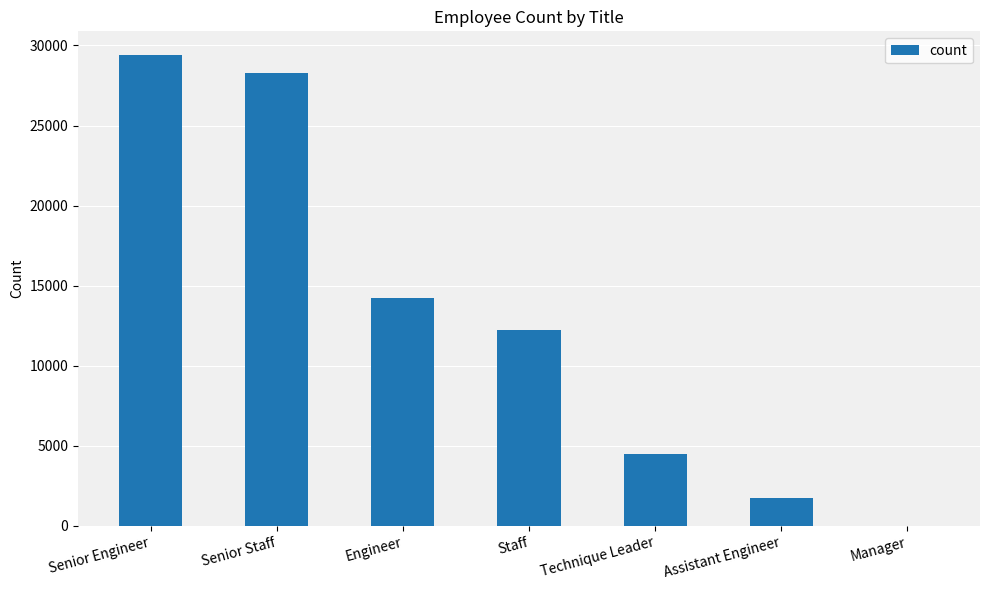

At which category does the chart reach its peak across all series?

Senior Engineer